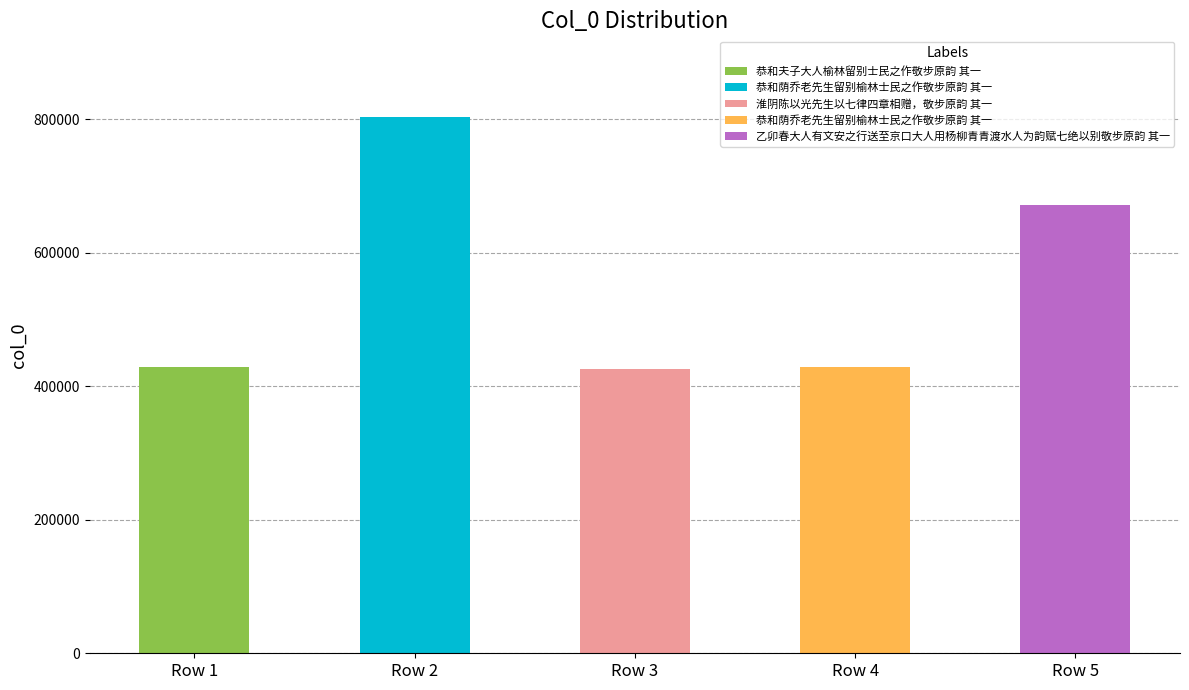

What is the value of the 3rd bar from the left?

426318